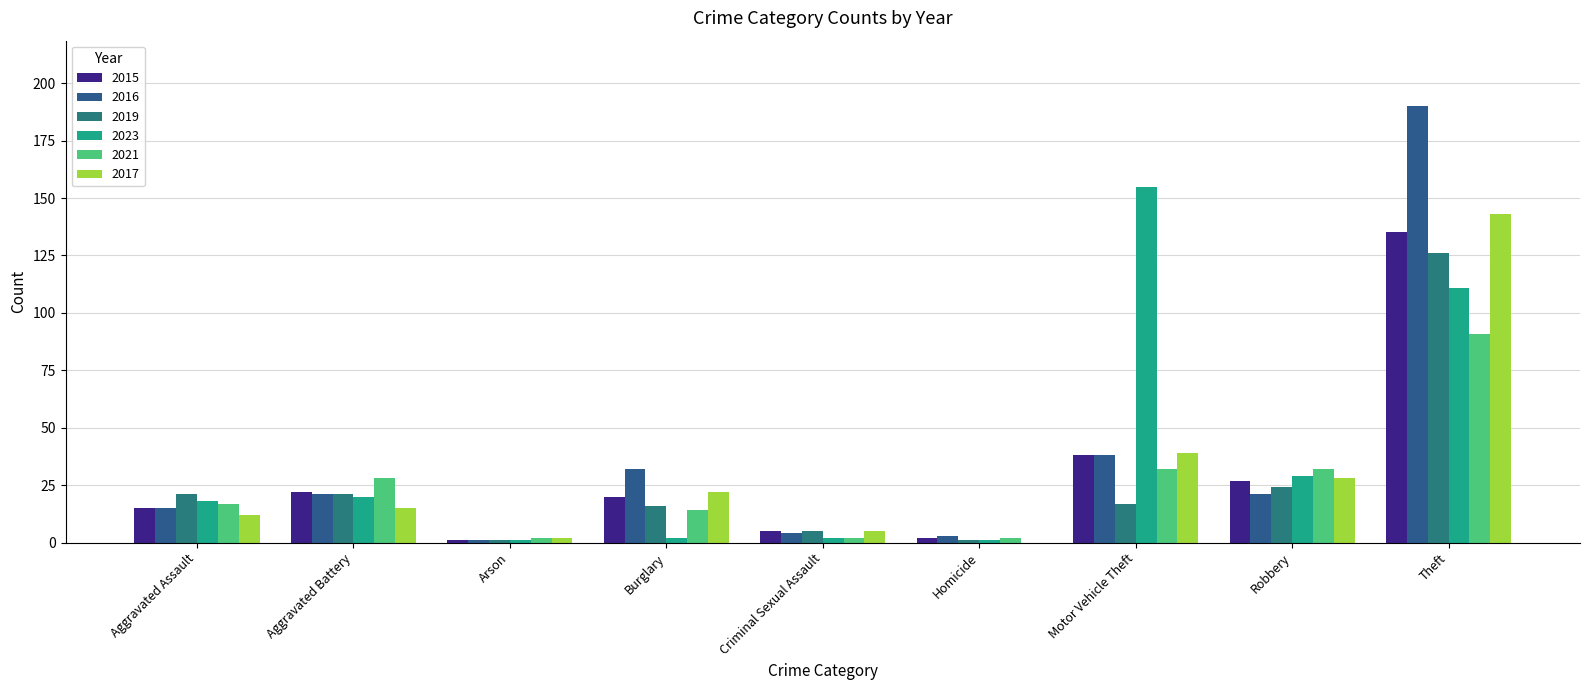

Which category has the highest value in the 2015 series?

Theft